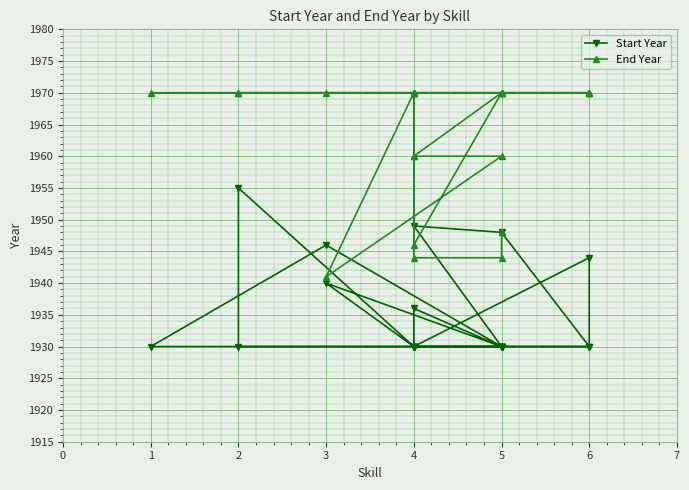

Rank the series by their maximum value, from lowest to highest.

Start Year, End Year